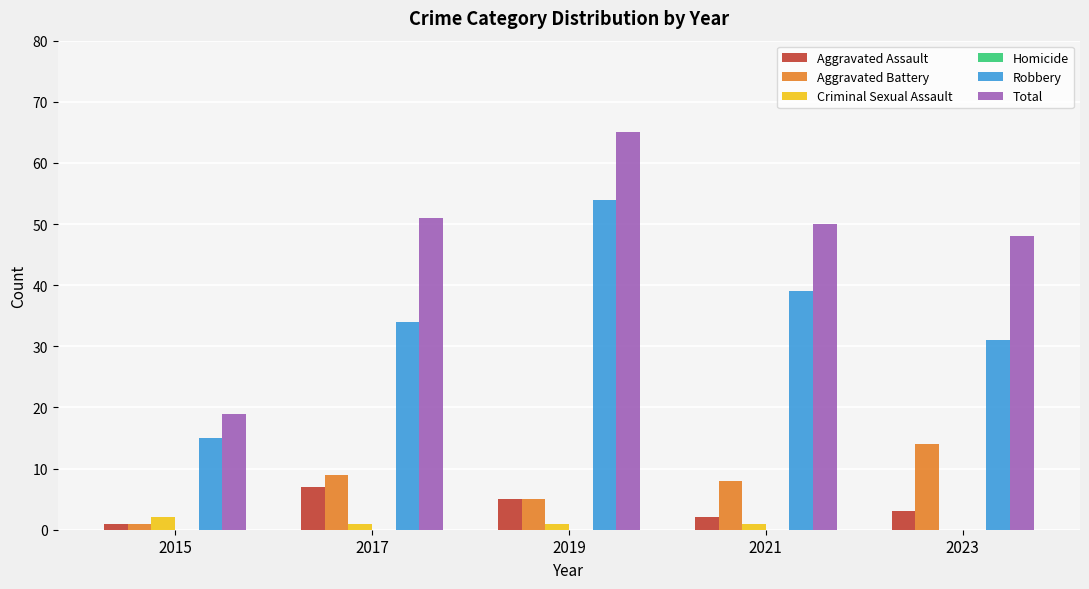

What is the approximate value of Aggravated Battery at 2023?

14